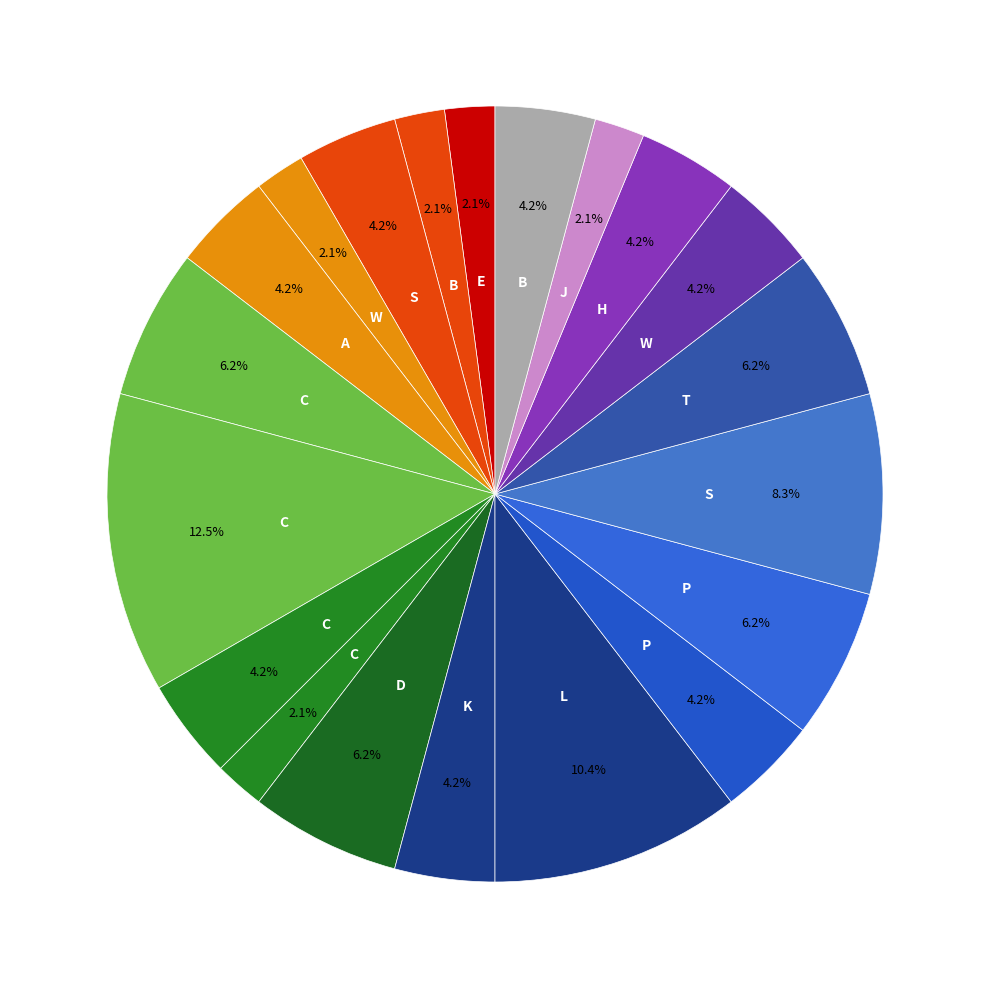

How many segments does this pie chart have?

20